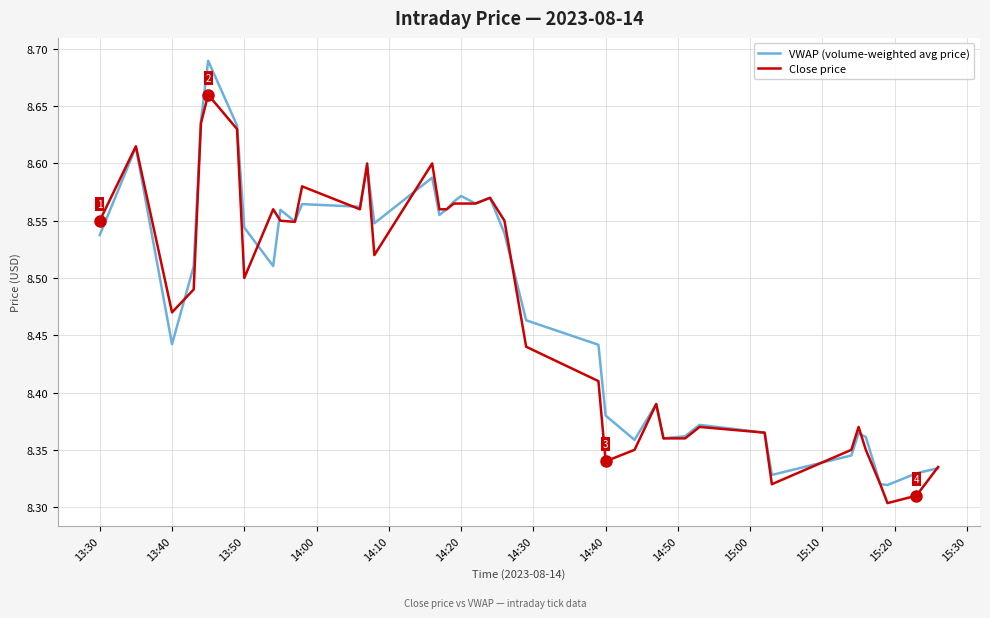

Which series has the largest range (max minus min)?

VWAP (volume-weighted avg price)